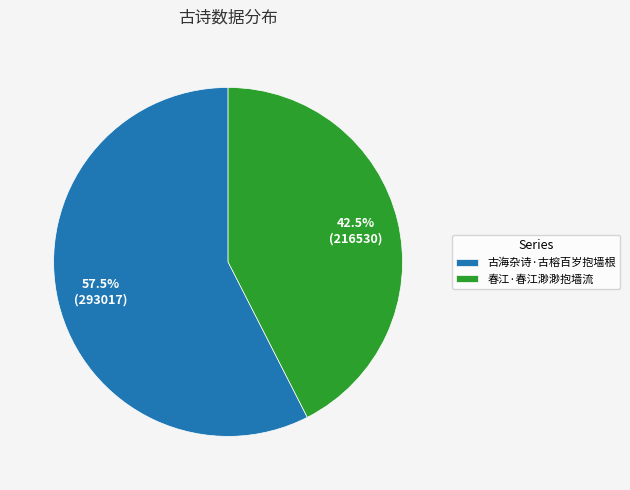

How many segments does this pie chart have?

2